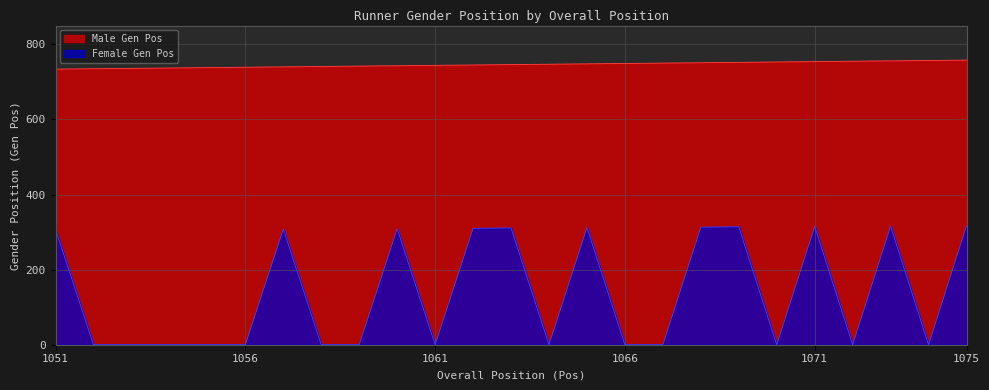

What is the value of the Female Gen Pos point at the 1st from the left?

307